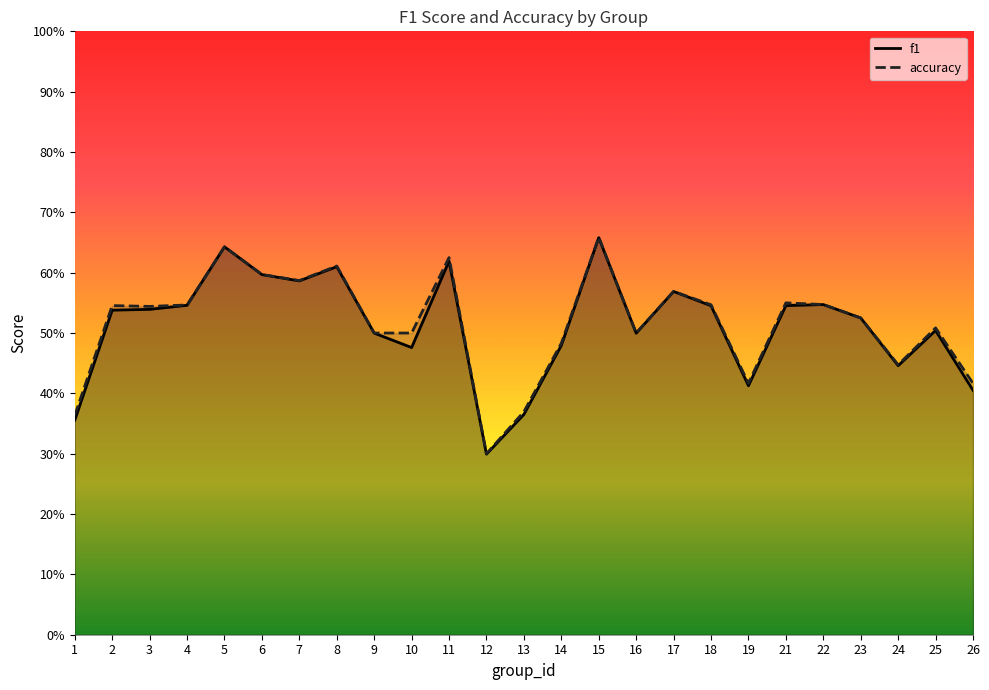

Where is accuracy nearest to the value 0?

12